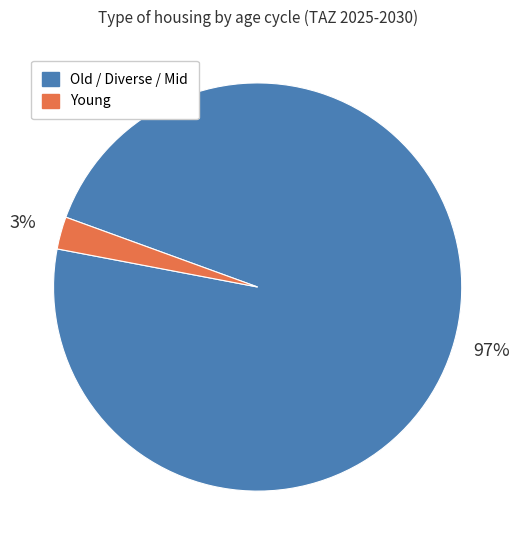

Count the number of slices in the pie.

2